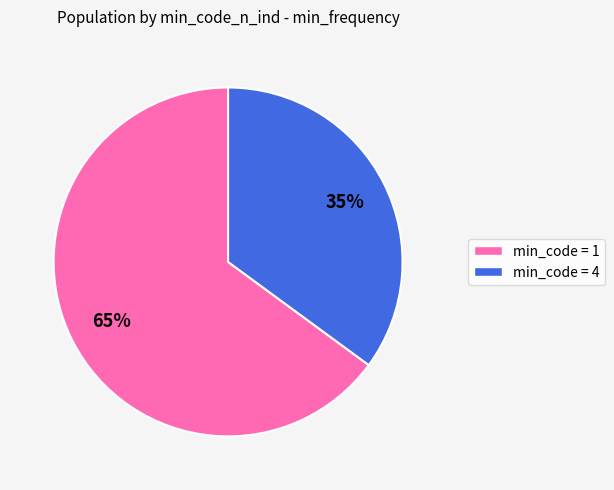

To the nearest percent, what is the average slice percentage?

50%